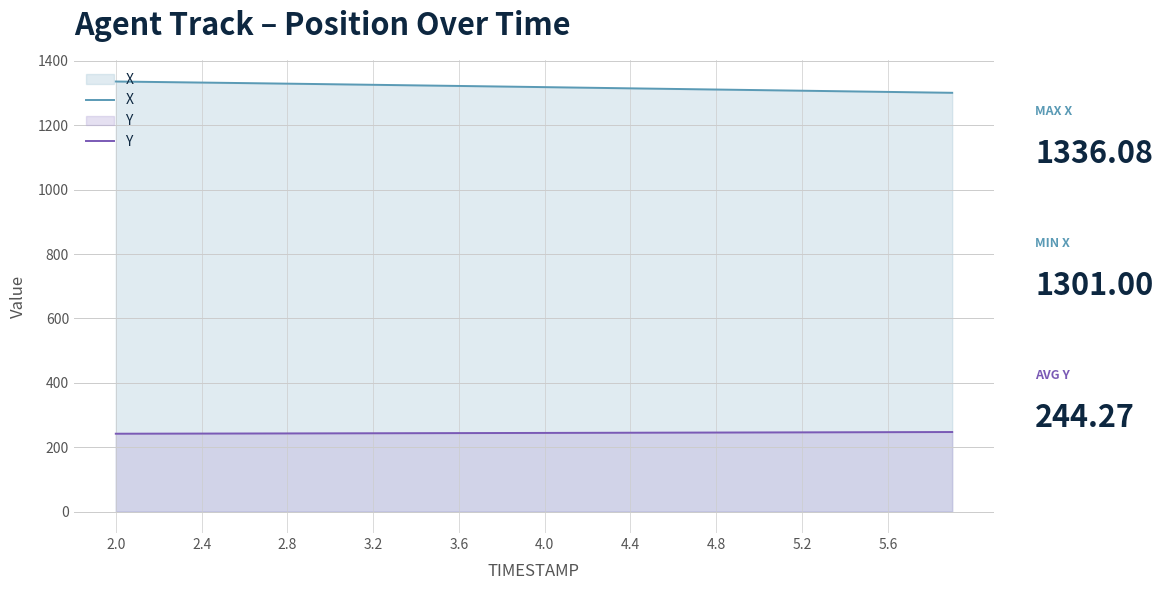

What is the difference between the maximum and second lowest values in the X series?

34.2